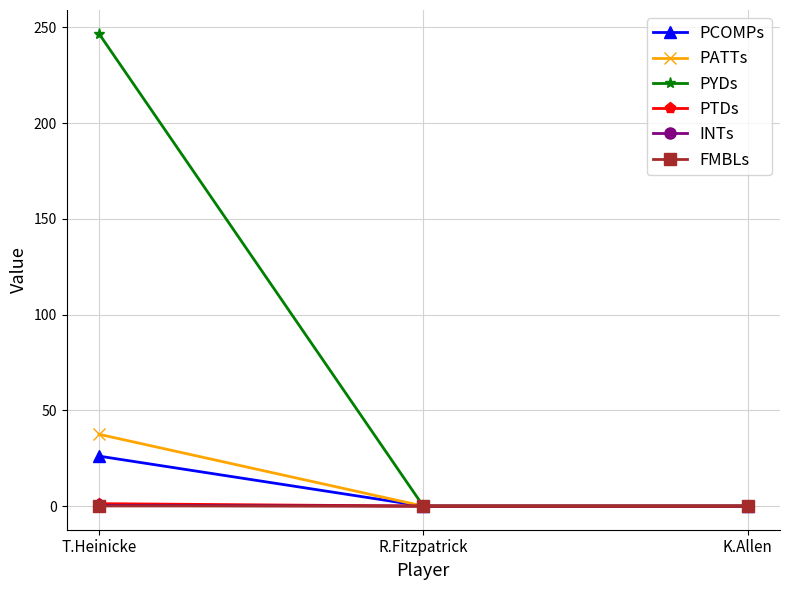

What is the highest value of the PYDs series?

246.7